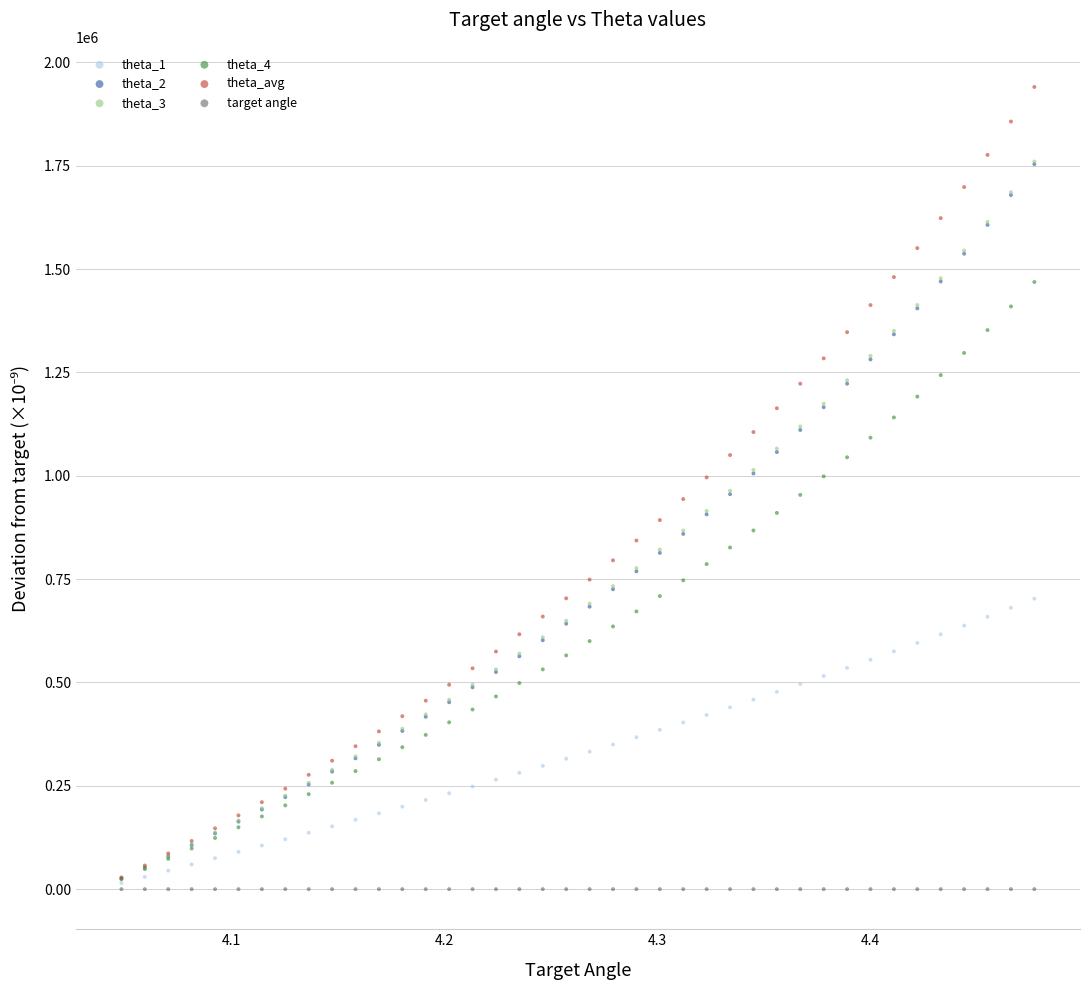

Which series contains the highest Y value?

theta_avg